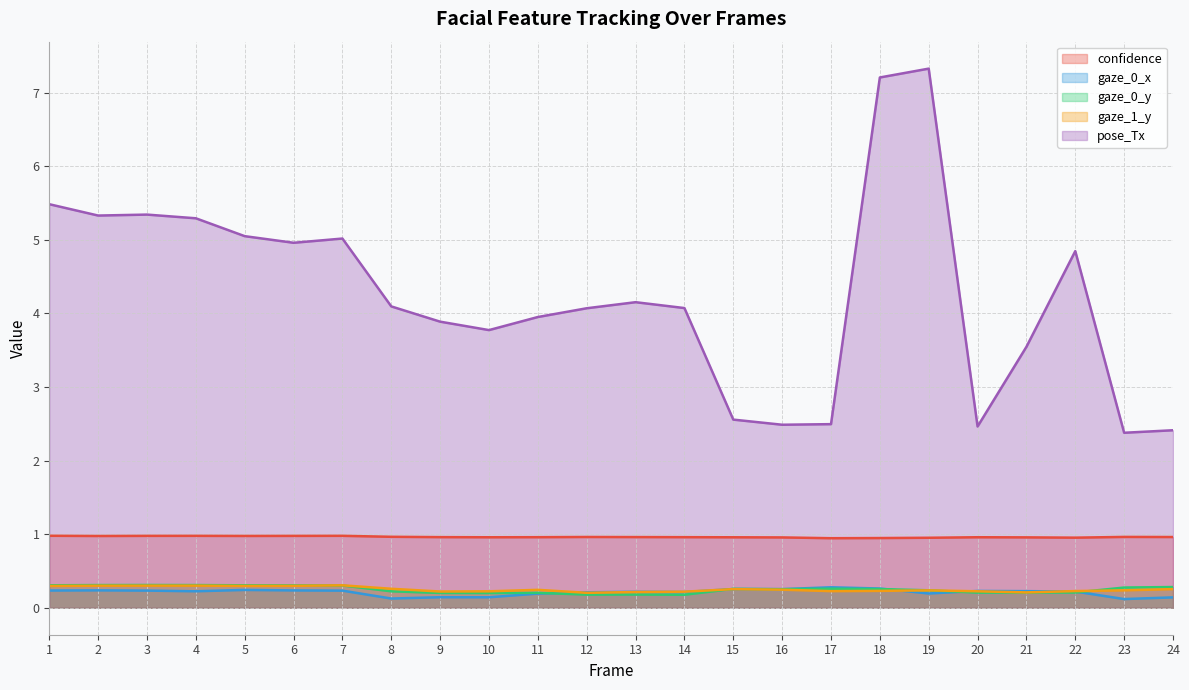

What are all the series names shown in the legend?

confidence, gaze_0_x, gaze_0_y, gaze_1_y, pose_Tx